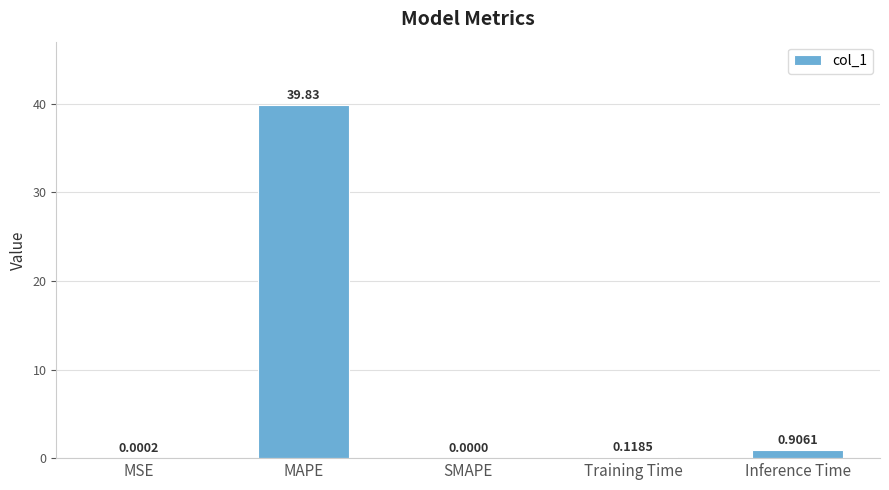

What is the sum of the values at Inference Time and Training Time?

1.0